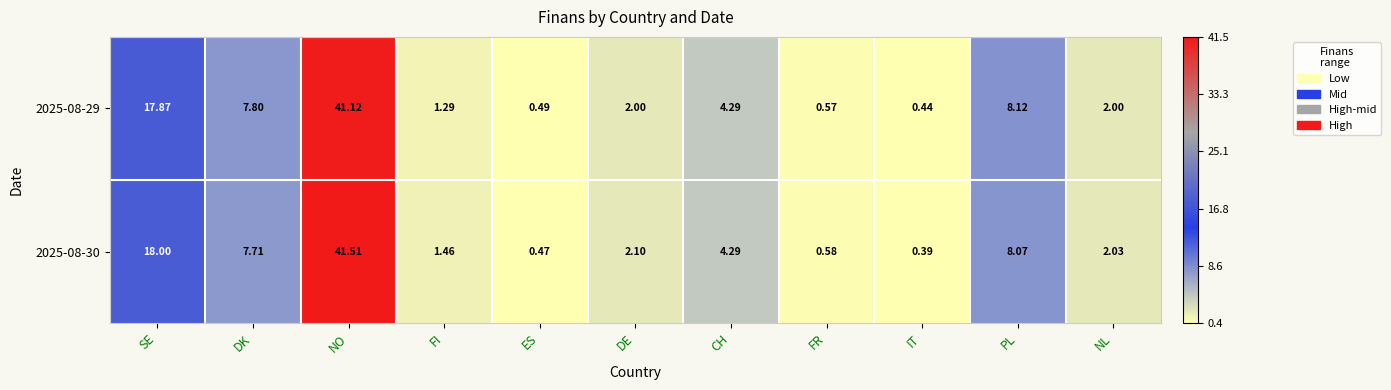

Where does the 2025-08-29 series first go above 2?

SE